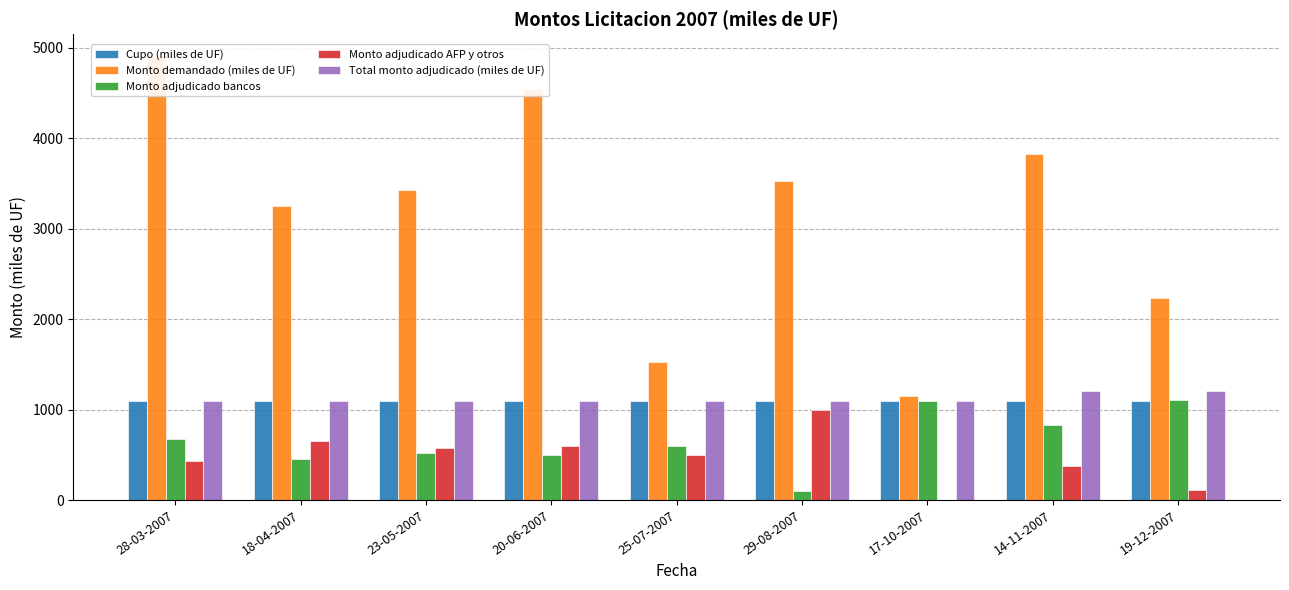

What is the difference between the second highest and second lowest values in the Monto adjudicado AFP y otros series?

543